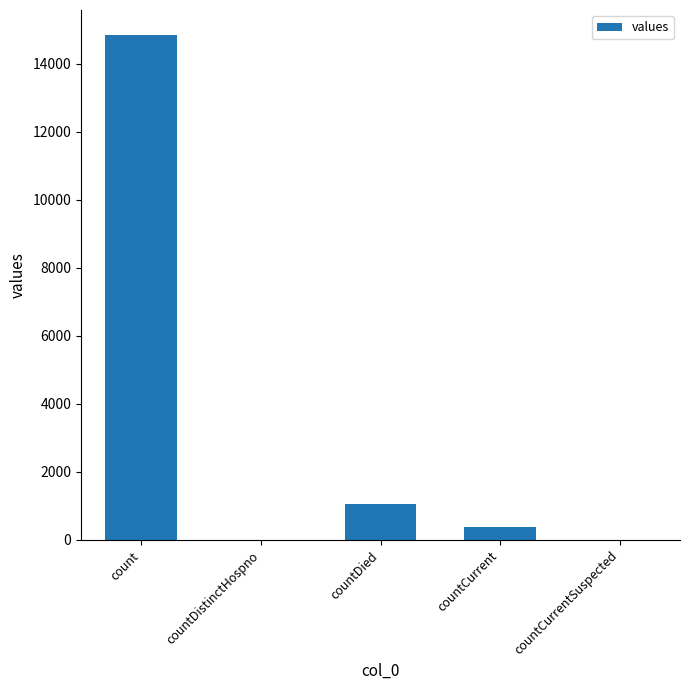

Are the bars grouped side by side (vs. stacked)?

No